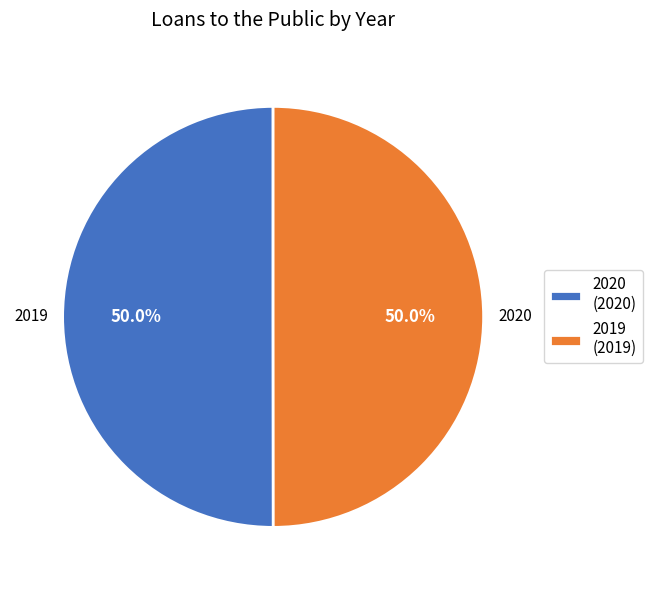

What percentage do 2020 (2020) and 2019 (2019) together represent?

100.0%